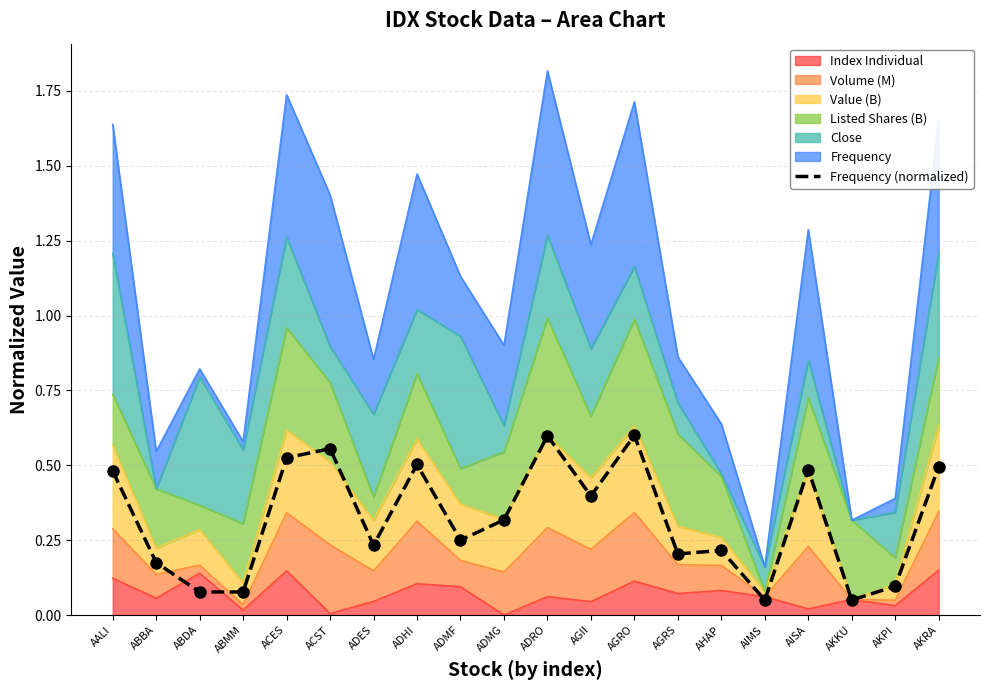

What is the smallest value displayed?

0.1